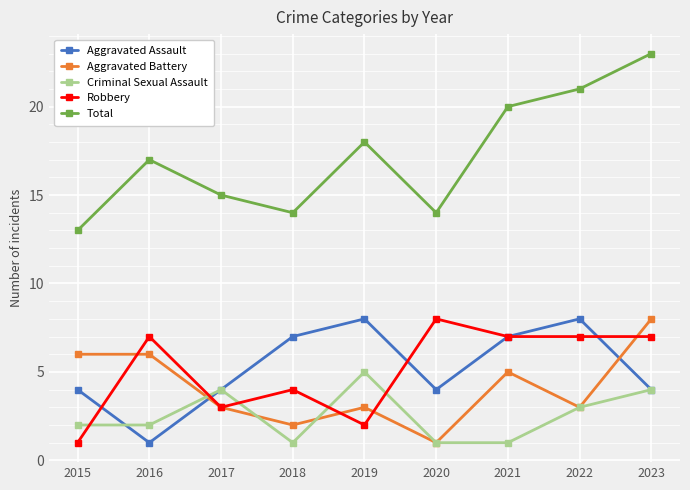

At which label does Robbery reach its peak?

2020